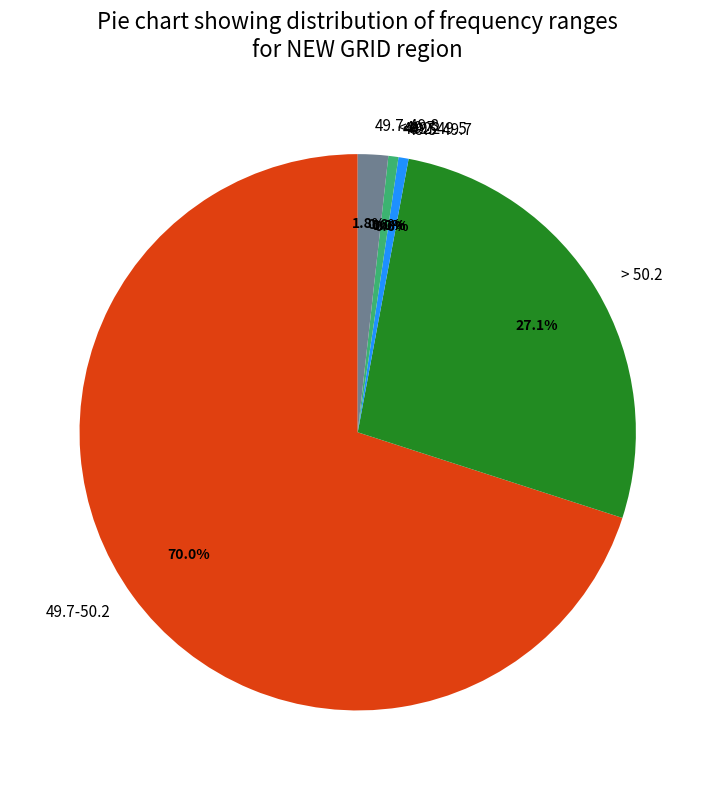

Rank the categories by value from highest to lowest.

49.7-50.2, > 50.2, 49.7-49.8, 49.5-49.7, <49.7, <49.2, 49.2-49.5